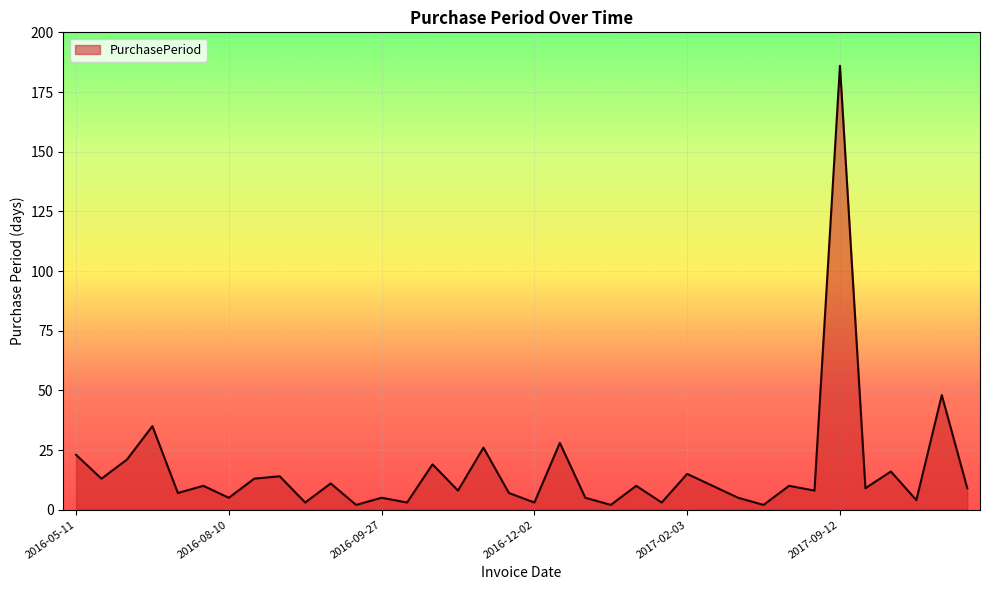

Does the chart have visible grid lines?

Yes